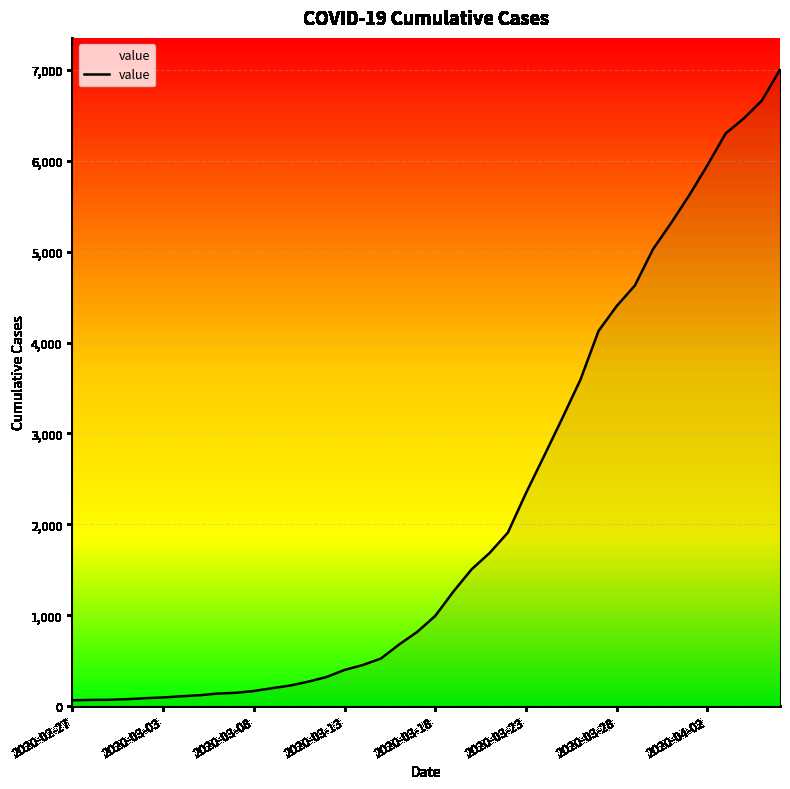

What is the greatest value displayed?

7003